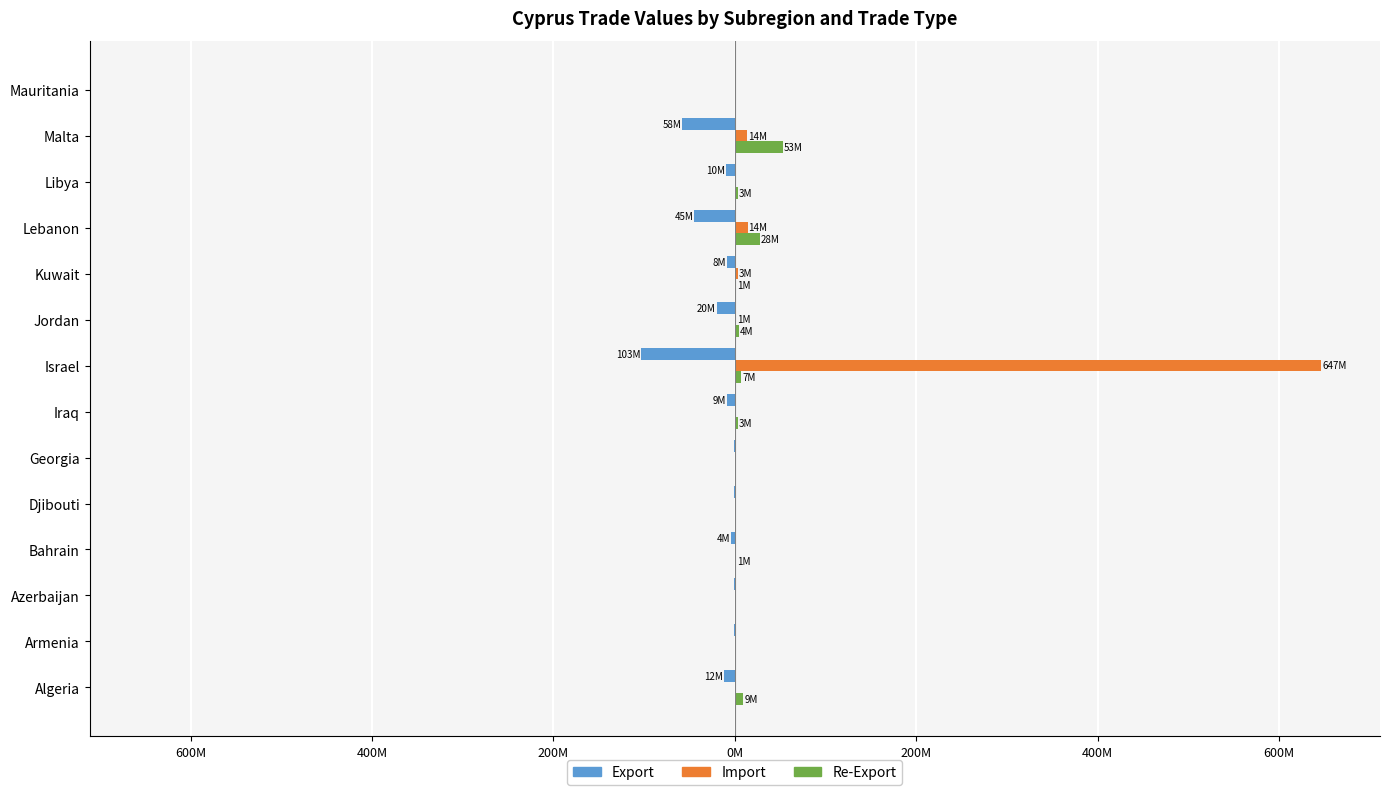

What is the difference between the maximum and minimum values in the Import series?

646.7